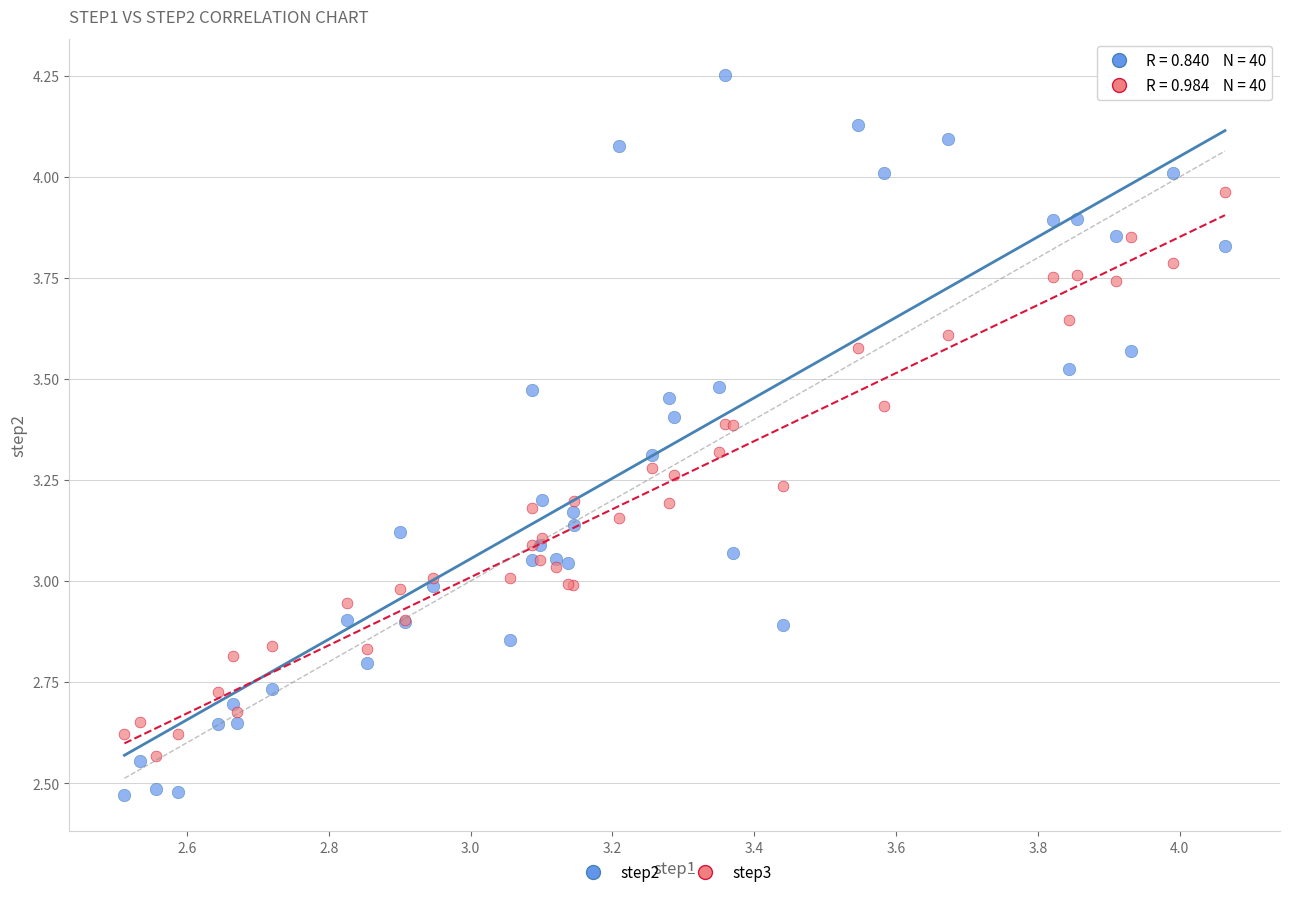

Which series reaches the maximum Y coordinate?

step2